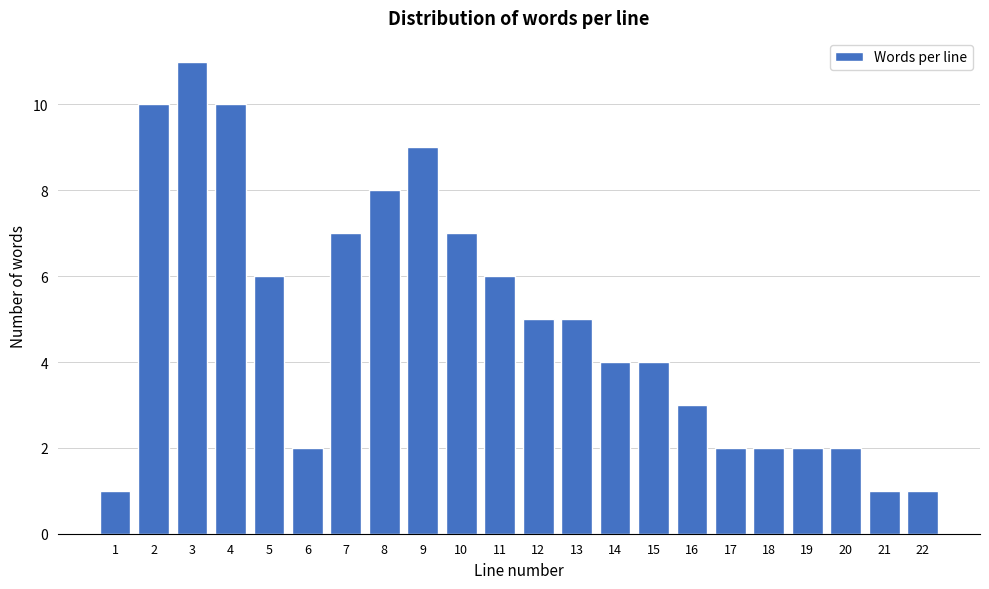

Reading left to right, list all the values displayed in this chart.

1=1	2=10	3=11	4=10	5=6	6=2	7=7	8=8	9=9	10=7	11=6	12=5	13=5	14=4	15=4	16=3	17=2	18=2	19=2	20=2	21=1	22=1